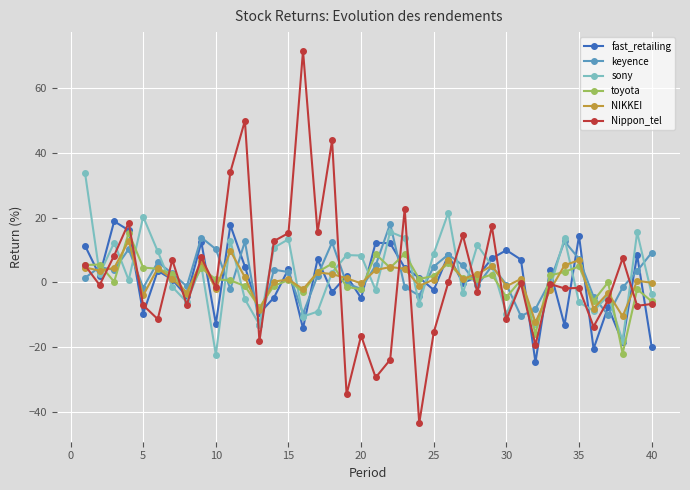

What is the value of the sony point at the 40th from the left?

-3.5